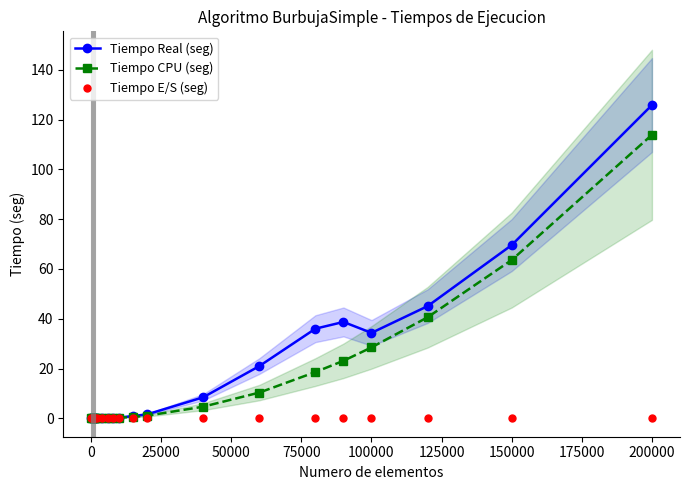

What are all the series names shown in the legend?

Tiempo Real (seg), Tiempo CPU (seg), Tiempo E/S (seg)